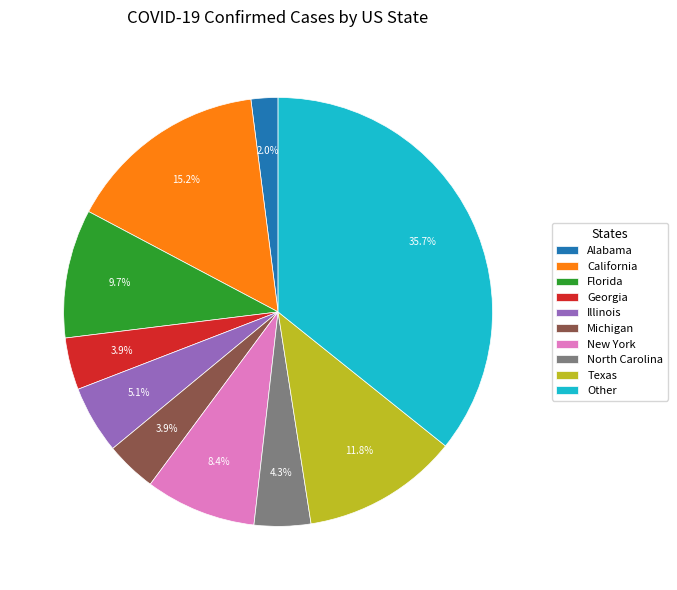

What is the largest slice in the pie chart?

Other